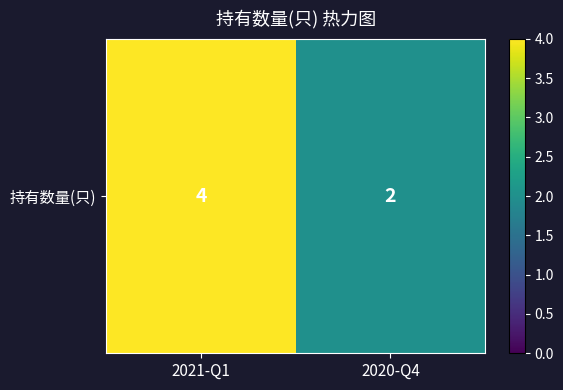

True or false: the data shows 4 at 2021-Q1.

True